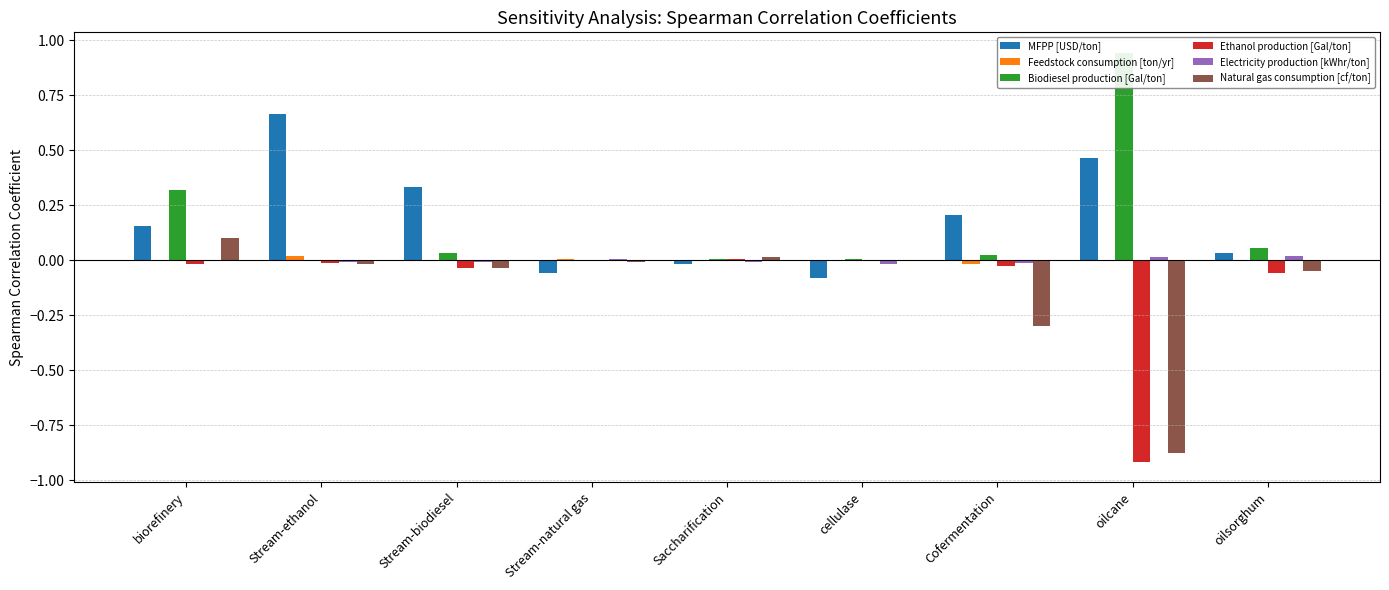

At how many categories does at least one series exceed 0?

9